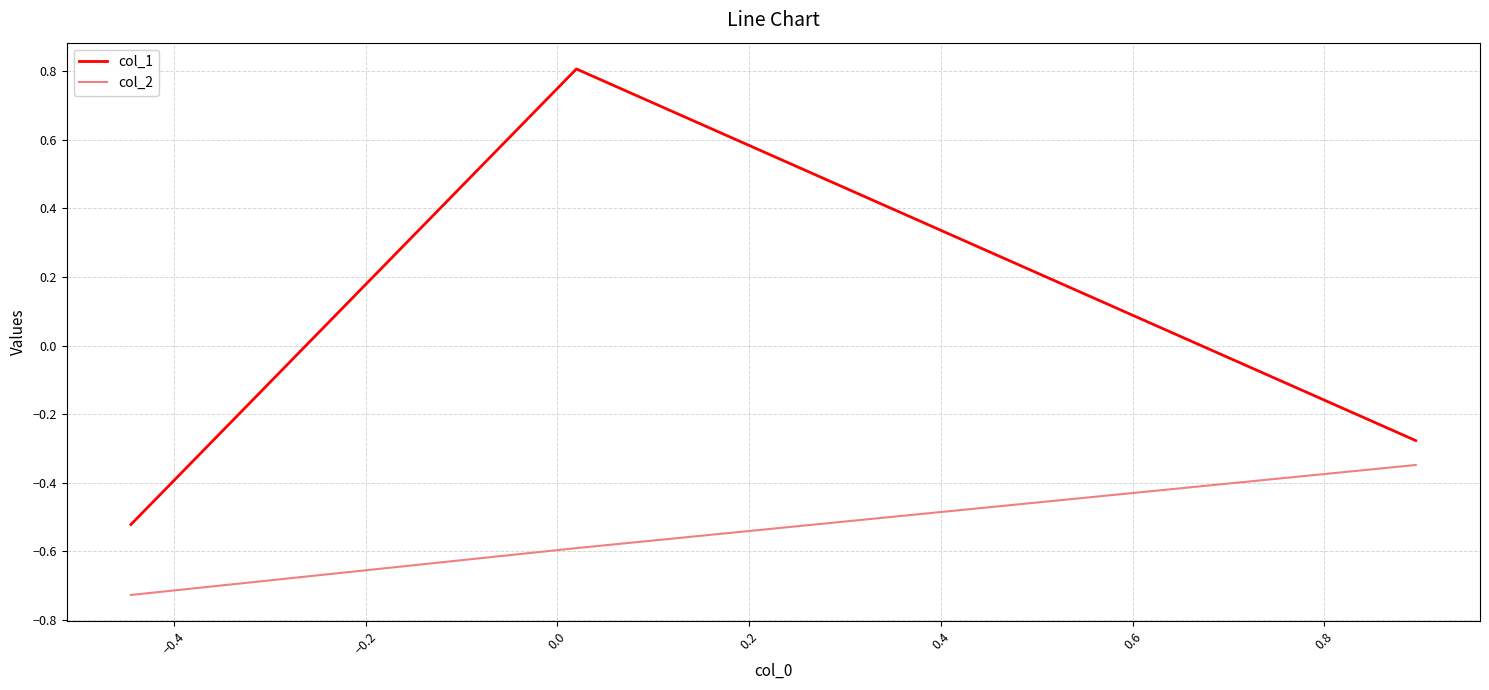

List the series in order of their overall mean, highest first.

col_1, col_2